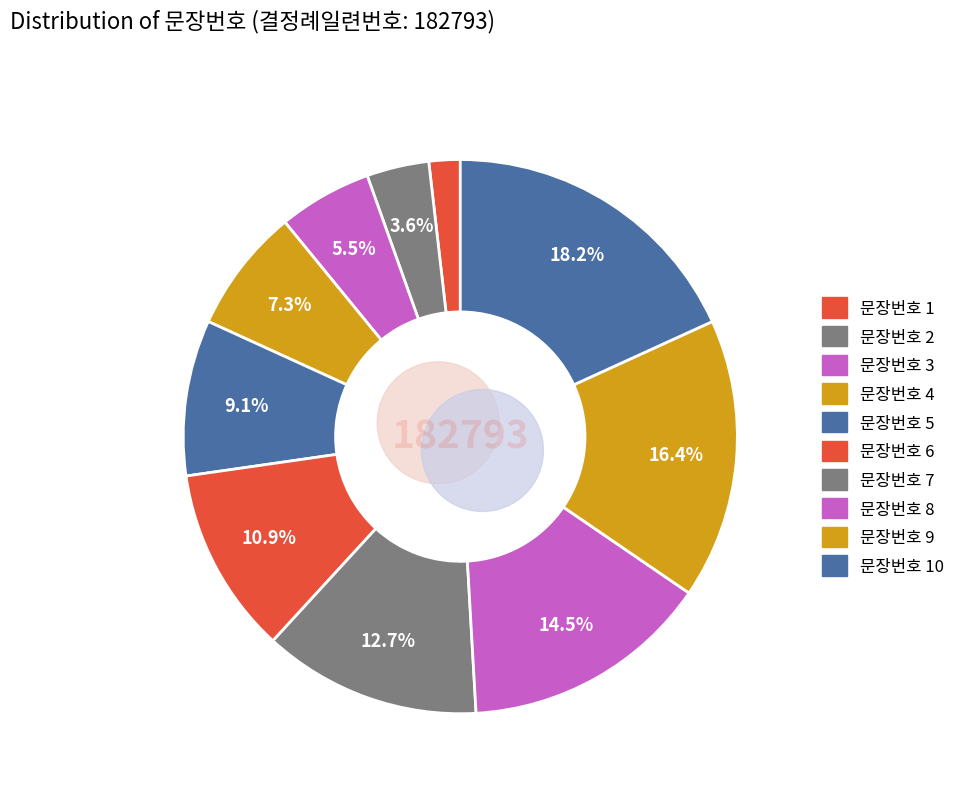

How many segments does this pie chart have?

10